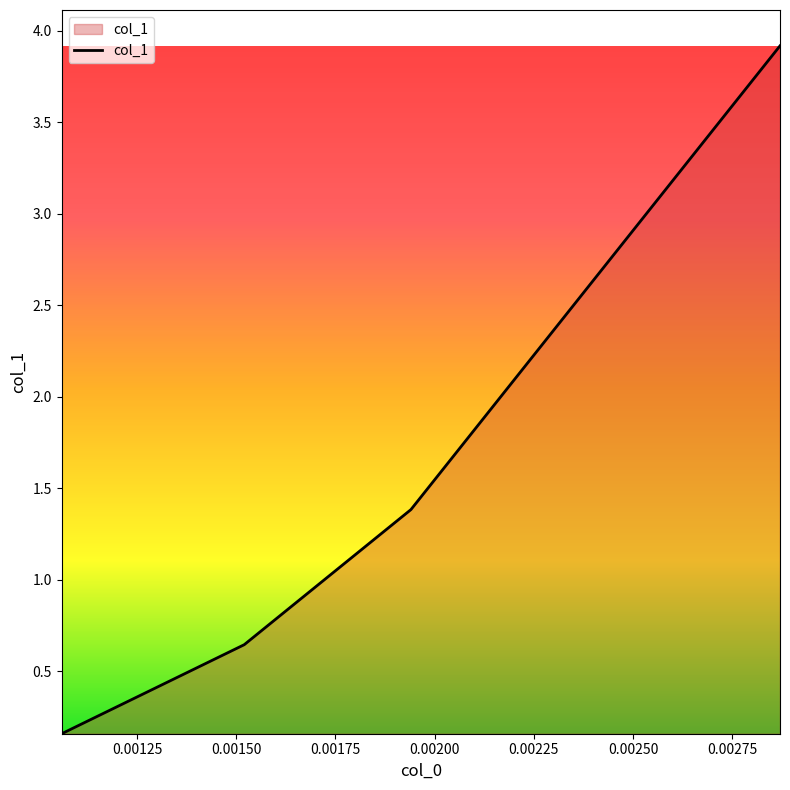

How many lines are shown in the chart?

1